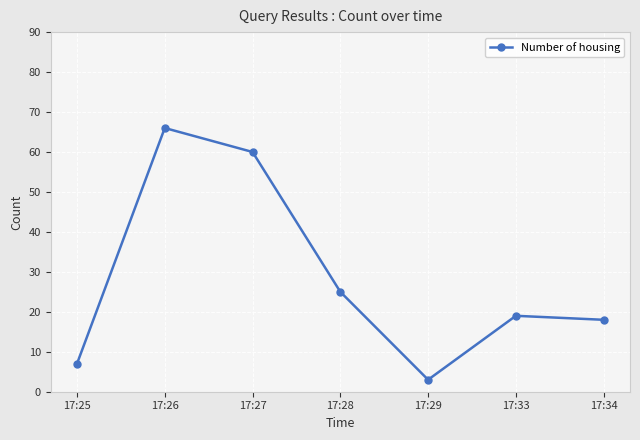

How many data points are less than 19?

3